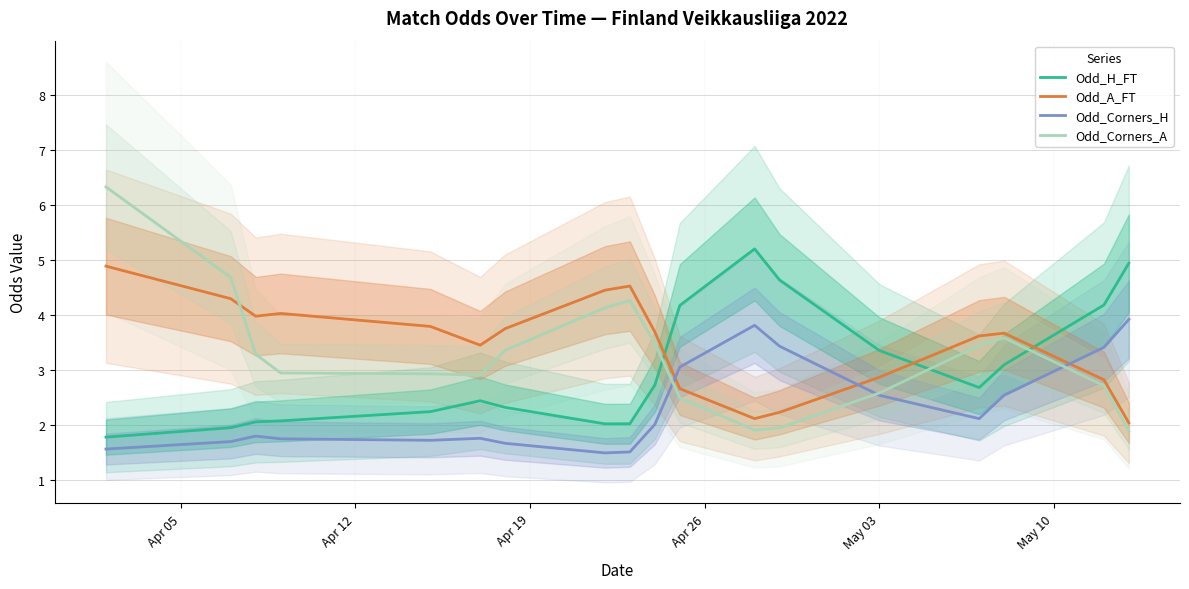

After their last crossing, which series has the higher values: Odd_A_FT or Odd_Corners_H?

Odd_Corners_H